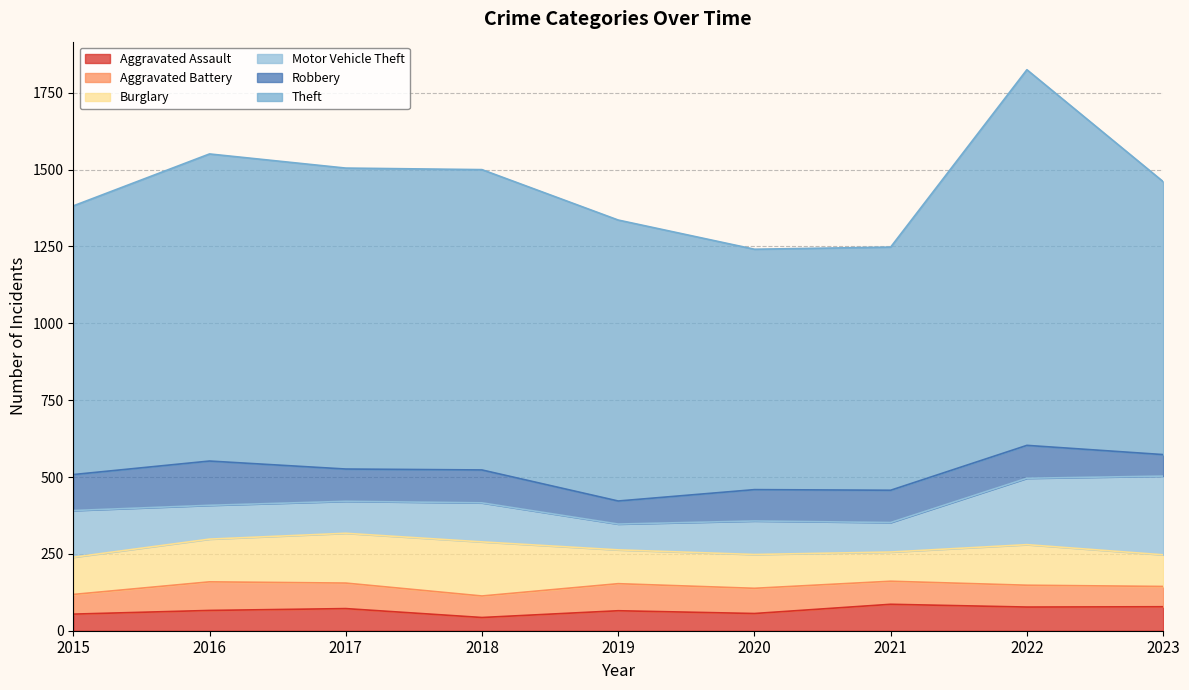

The Aggravated Battery series shows 34 at 2015. True or false?

False